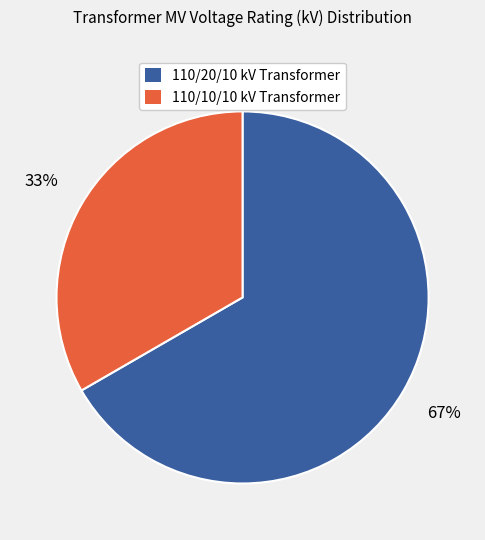

Is there any slice that represents more than half of the pie?

Yes